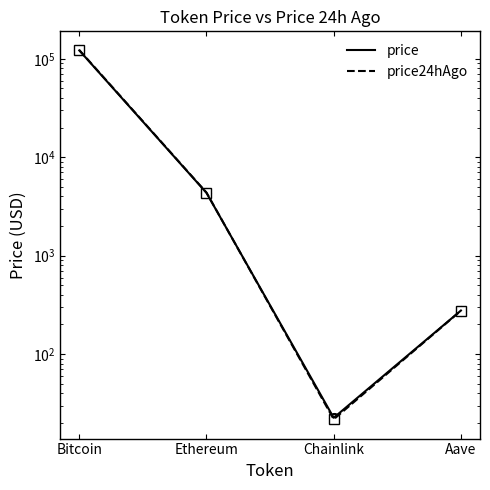

True or false: price24hAgo and price cross at least once.

True